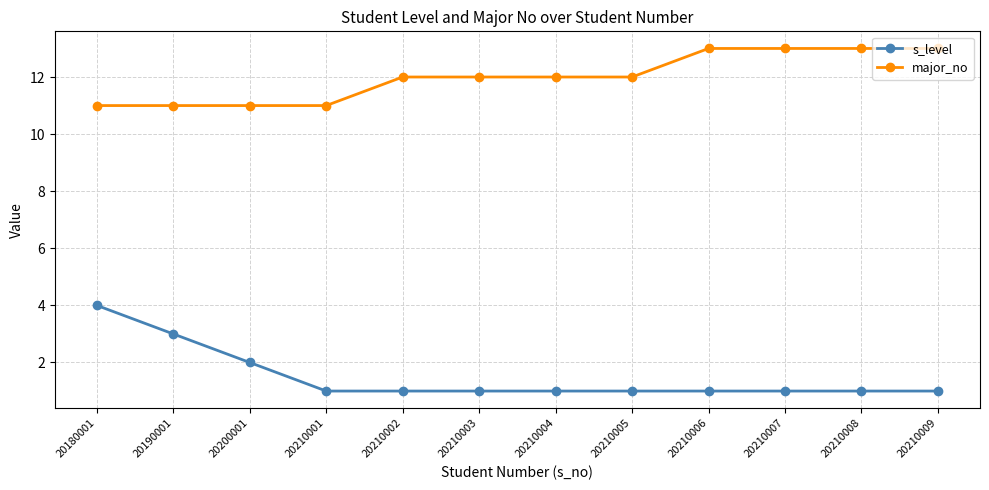

Reading left to right, extract all data points from this chart.

s_level: 4	3	2	1	1	1	1	1	1	1	1	1
major_no: 11	11	11	11	12	12	12	12	13	13	13	13